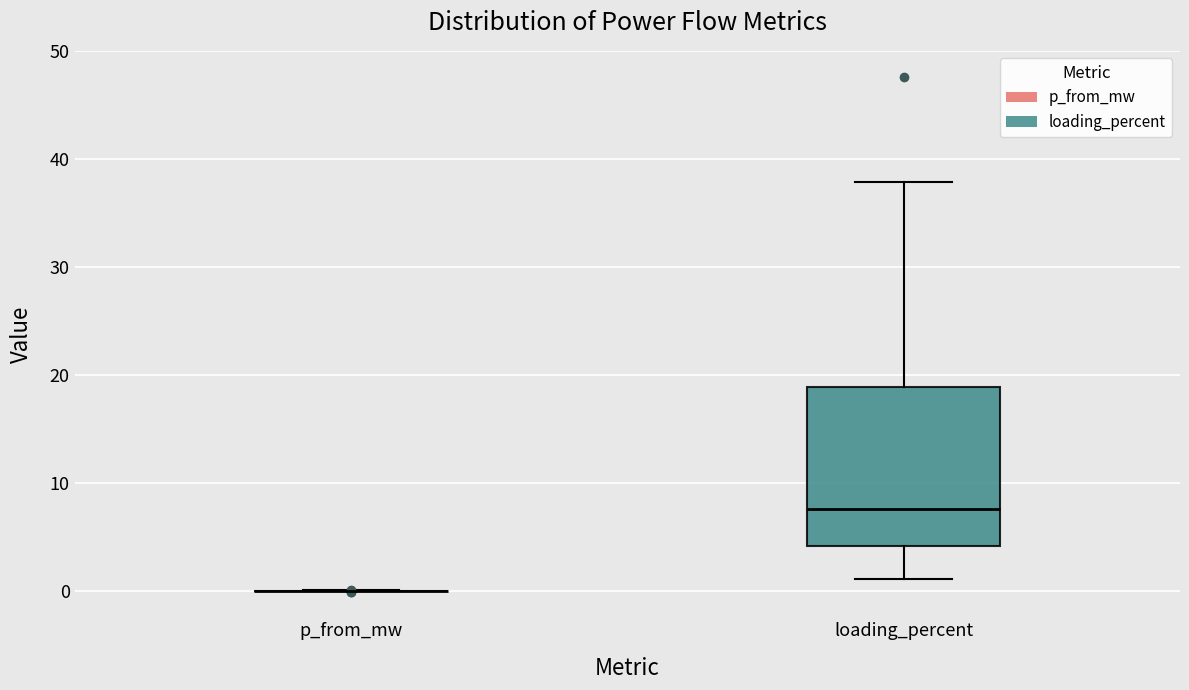

Where does the upper whisker of the box for loading_percent end on the y-axis? The values are not printed on the chart, so give them approximately, as read against the axis.

38